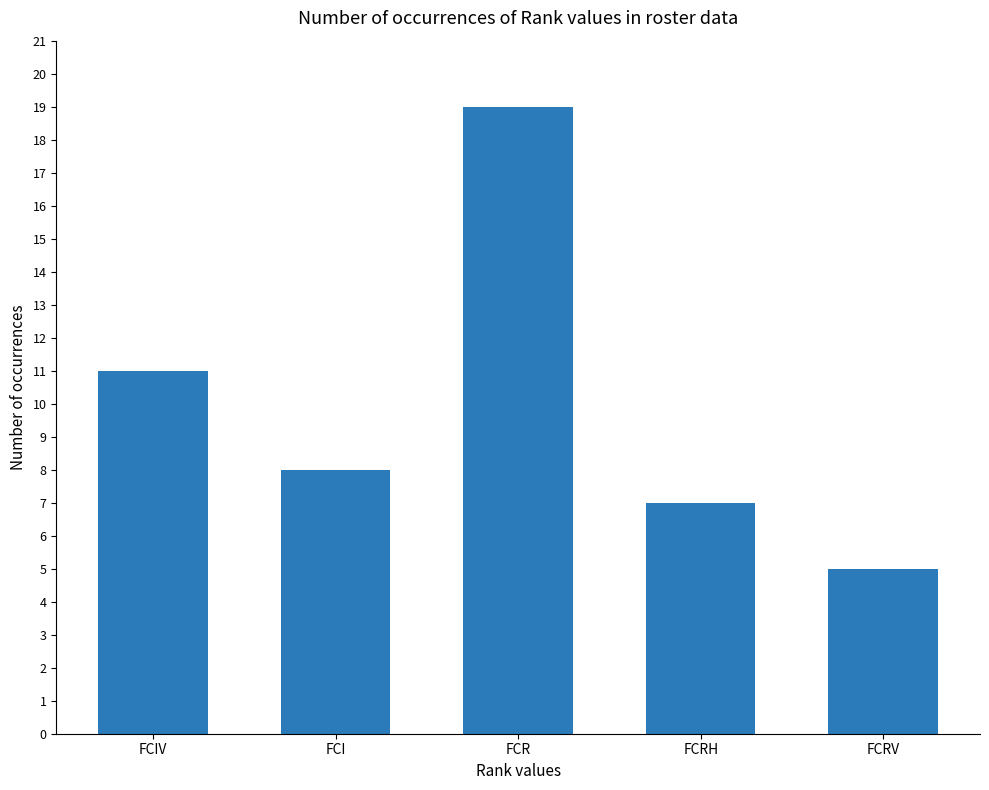

How many data points does each series have?

5